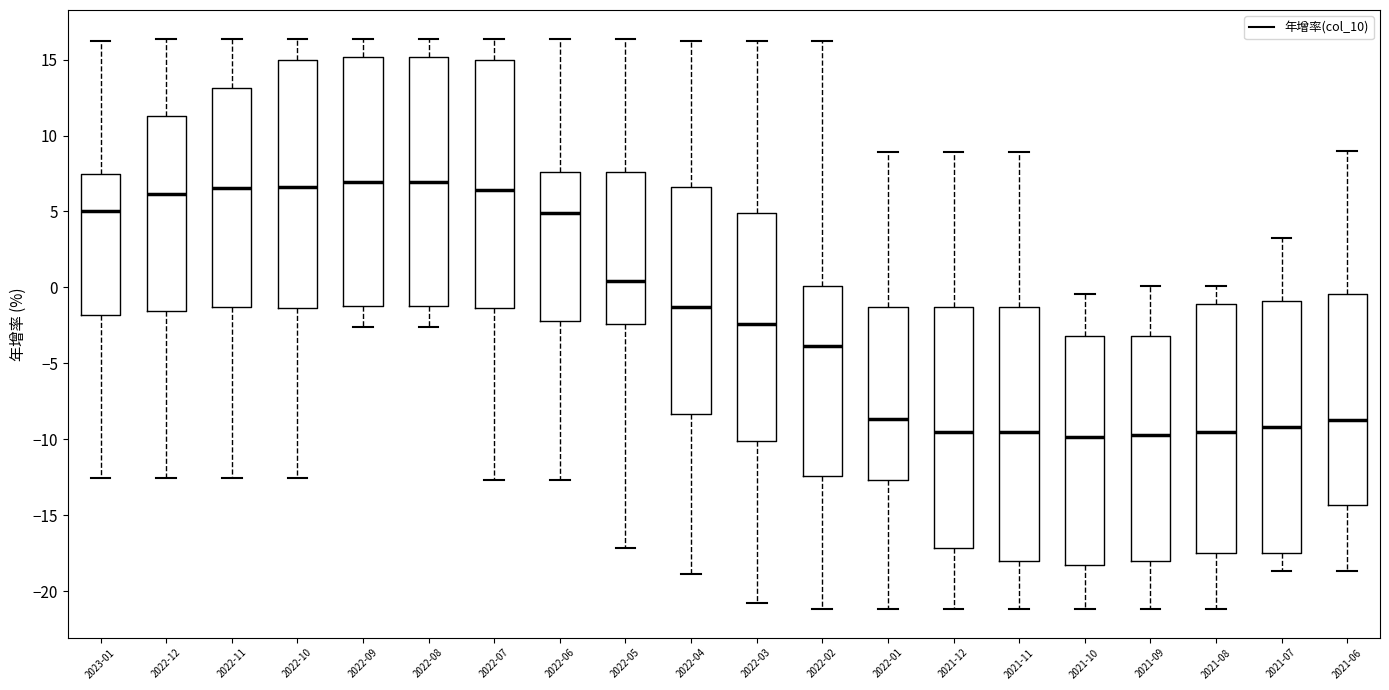

Where does the median line of the box for 2022-11 sit on the y-axis? The values are not printed on the chart, so give them approximately, as read against the axis.

6.5